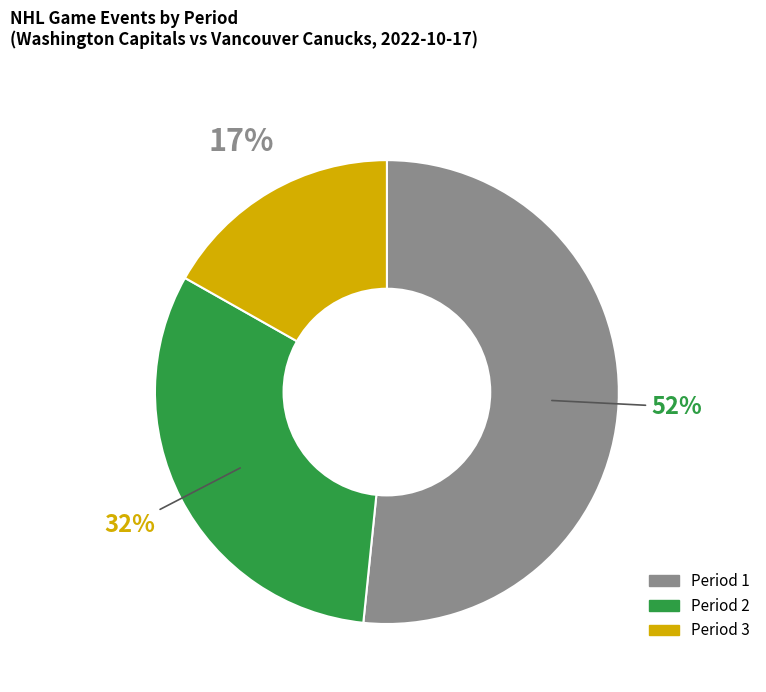

Is there any slice that represents more than half of the pie?

Yes